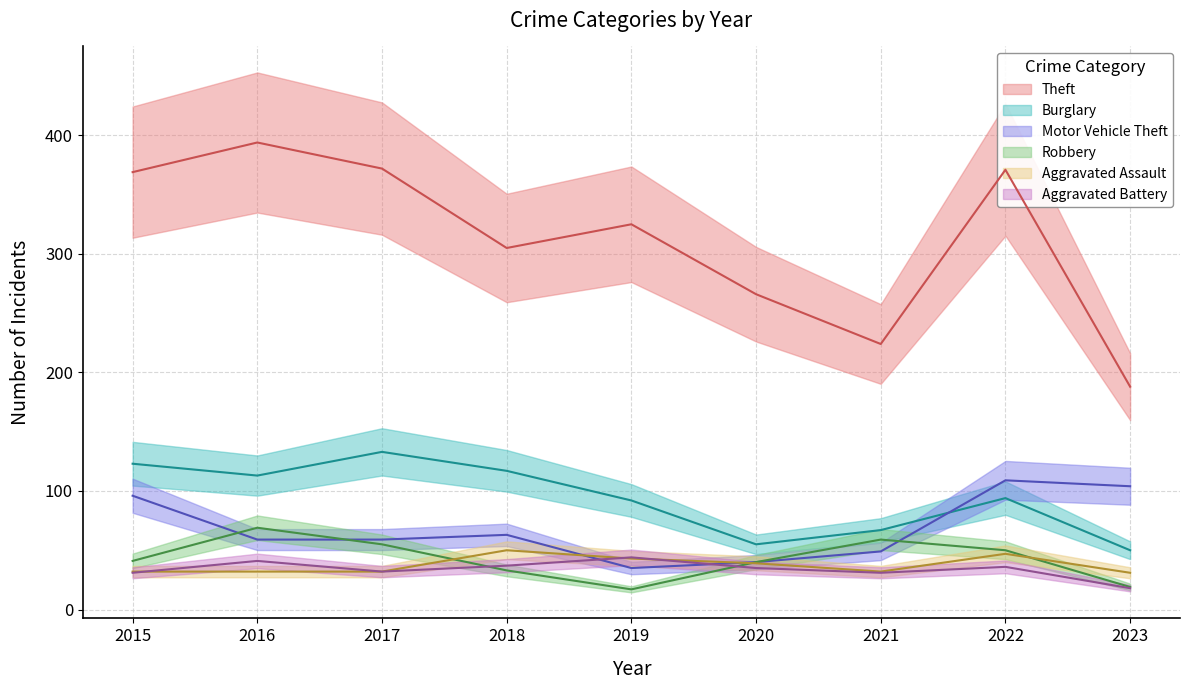

What is the difference between the maximum and second lowest values in the Robbery series?

50